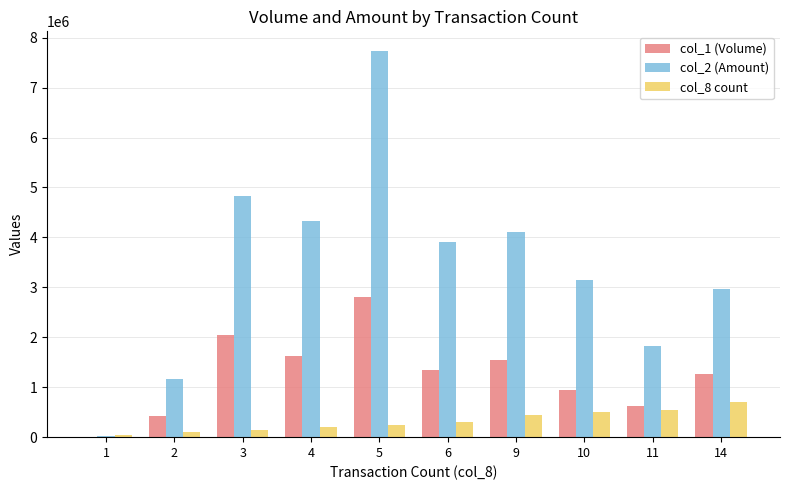

How many data points does each series have?

10